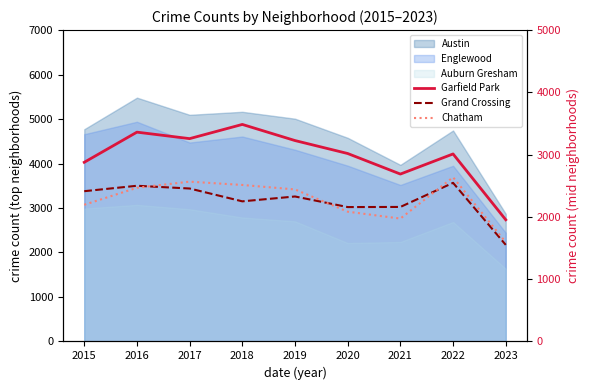

What is the value of the Grand Crossing point at the 5th from the left?

2328